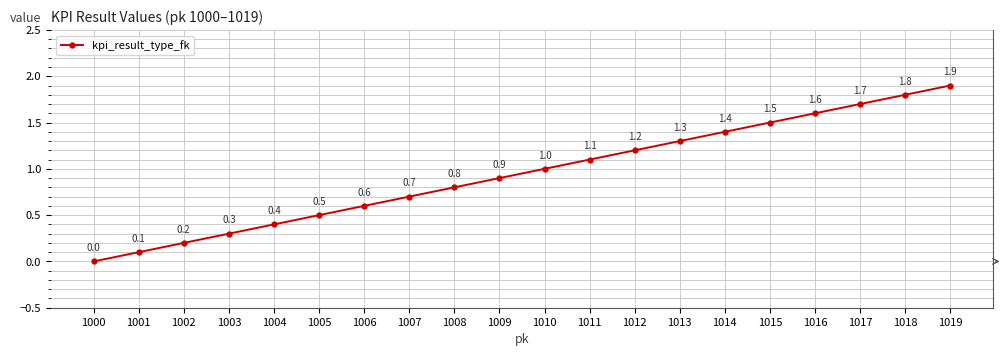

What is the difference between the second highest and minimum values?

1.8